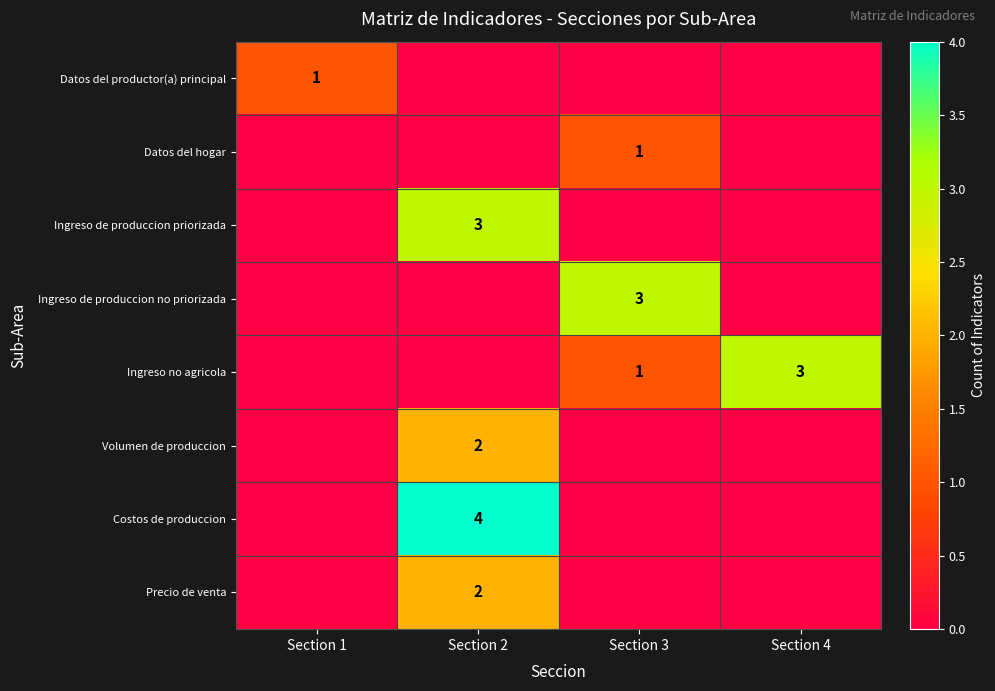

True or false: Precio de venta has a value of 2 at Section 2.

True